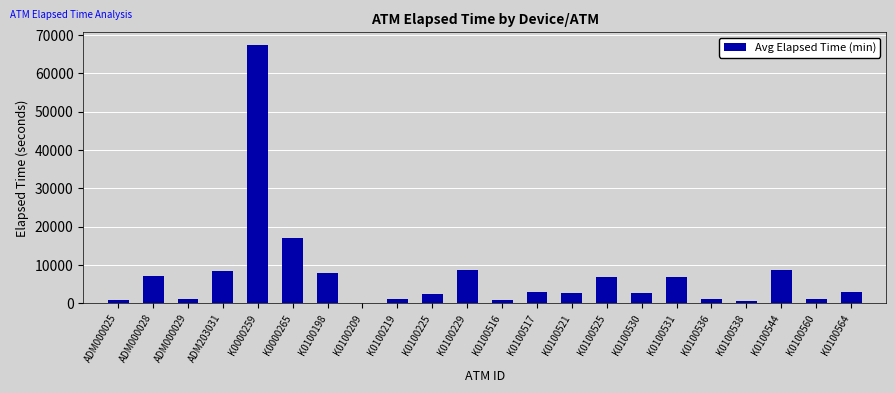

What is the greatest value displayed?

67349